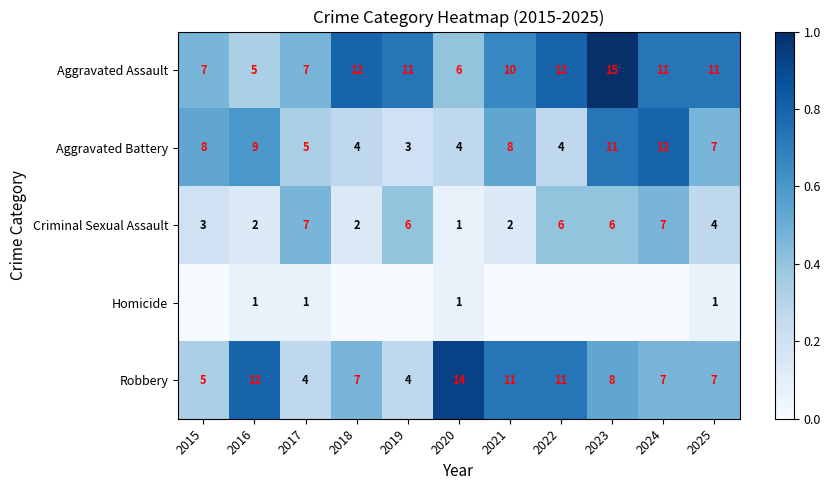

What value does the Aggravated Assault series have at 2020?

6